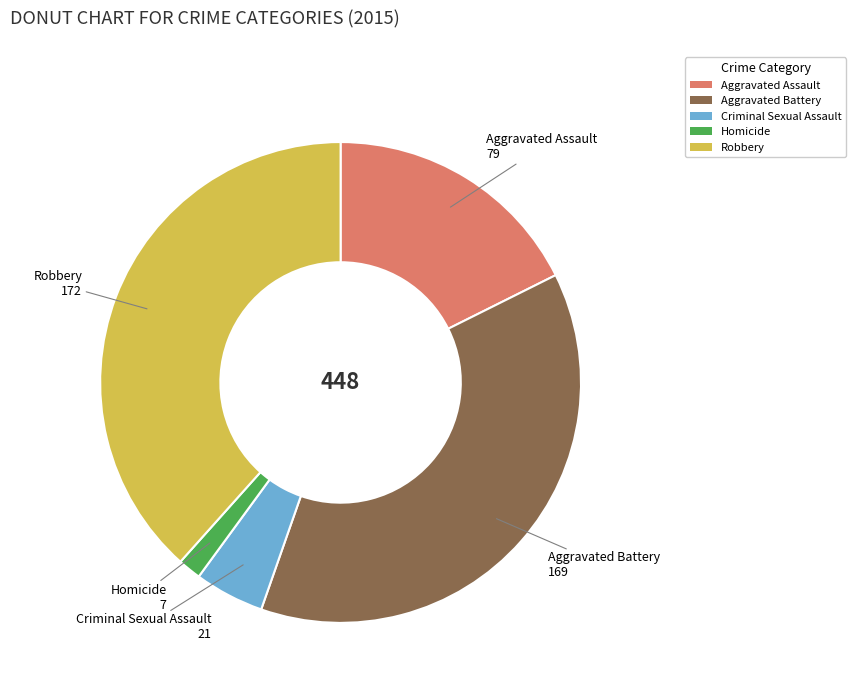

Does Homicide account for over 50% of the chart?

No